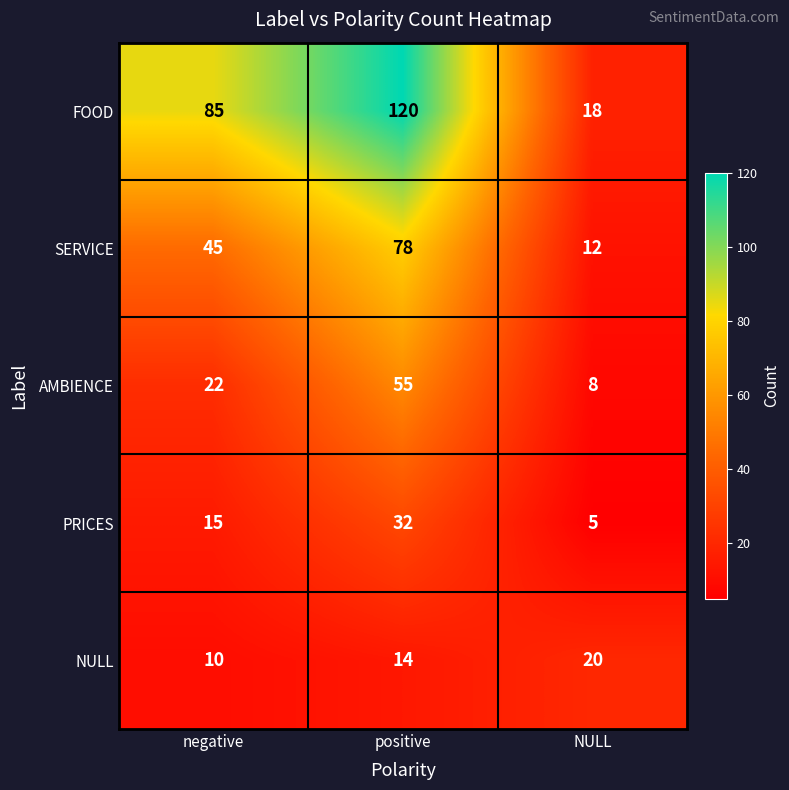

Reading right to left, extract all data points from this chart.

FOOD: 18	120	85
SERVICE: 12	78	45
AMBIENCE: 8	55	22
PRICES: 5	32	15
NULL: 20	14	10